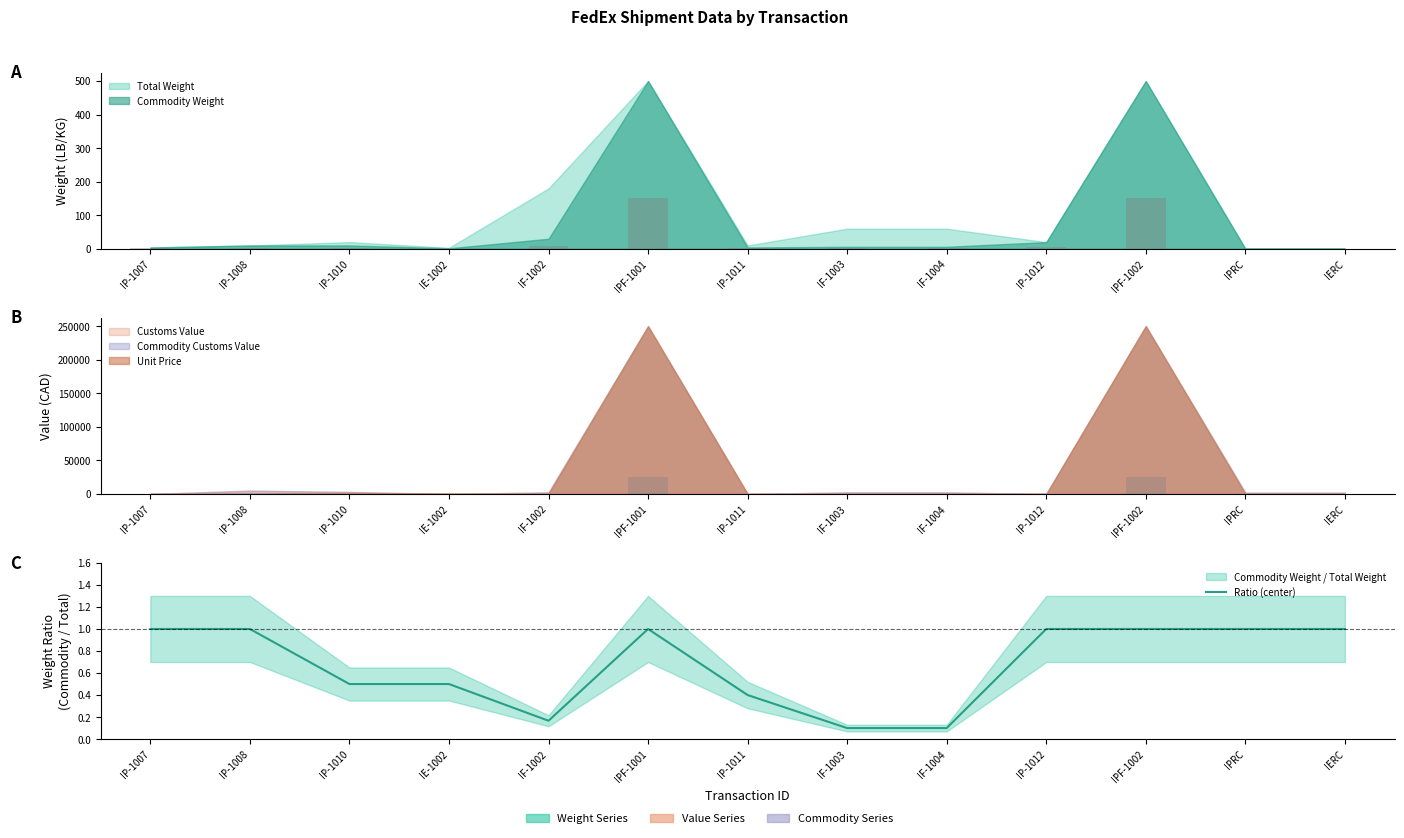

Reading left to right, what are all the values shown in this chart?

1.0	1.0	0.5	0.5	0.2	1.0	0.4	0.1	0.1	1.0	1.0	1.0	1.0